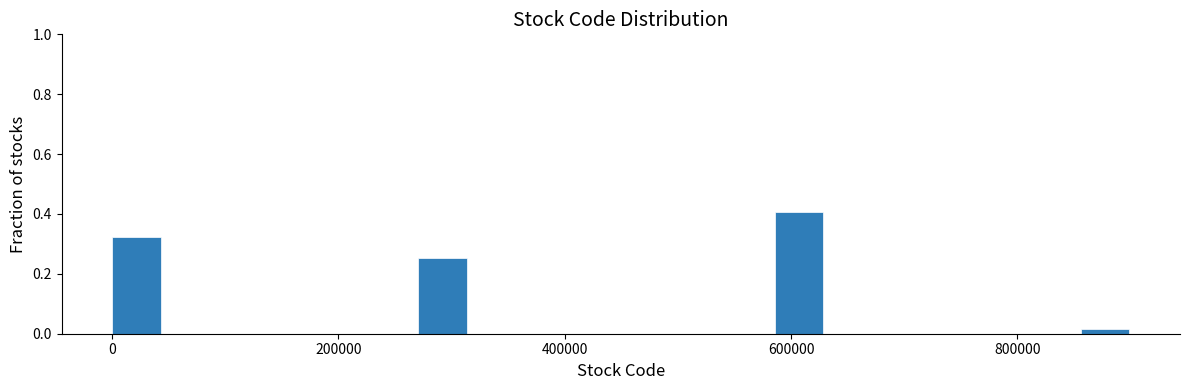

Read against the x-axis, roughly where is the centre of the tallest bar?

600000